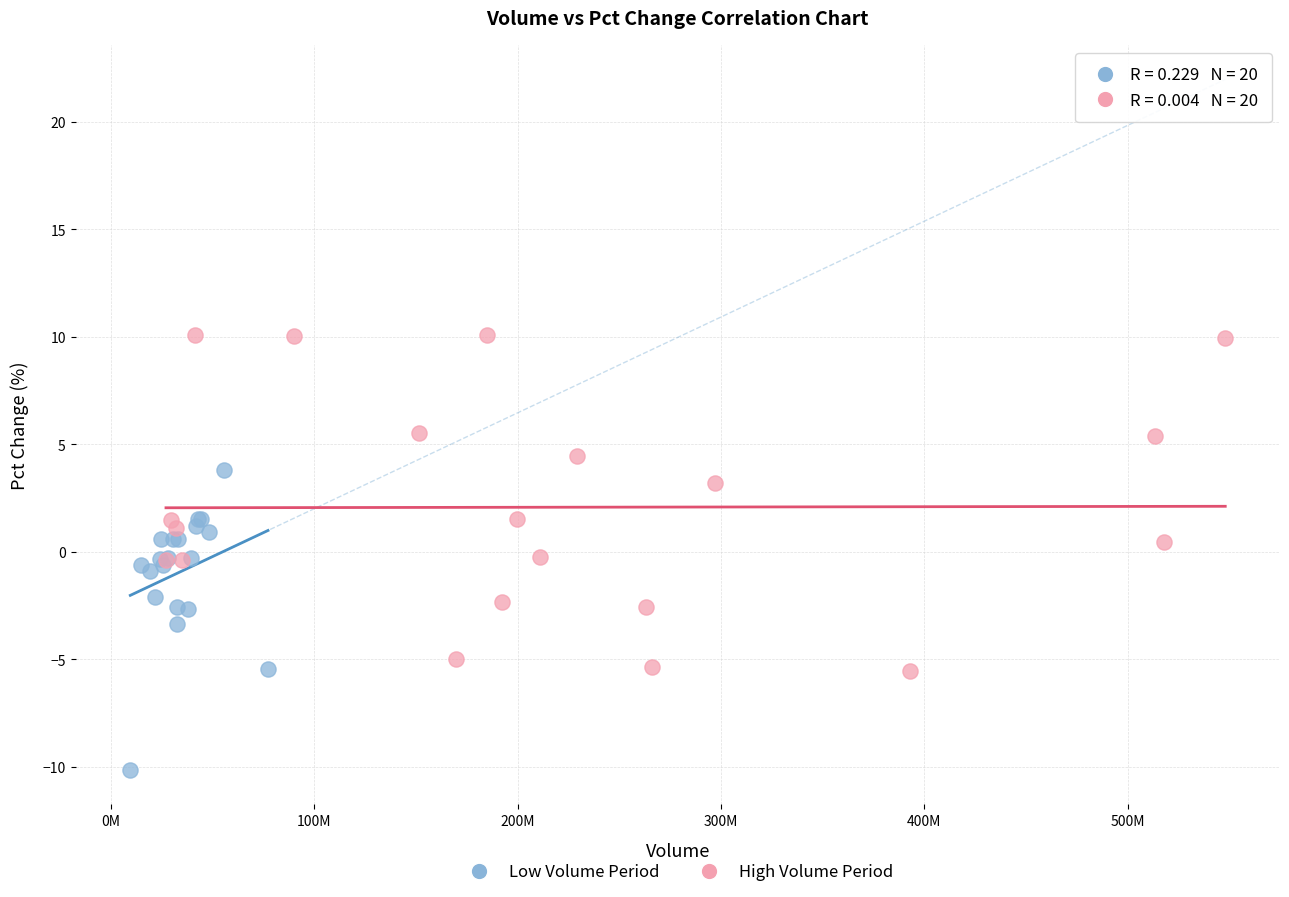

What are all the series names shown in the legend?

Low Volume Period, High Volume Period